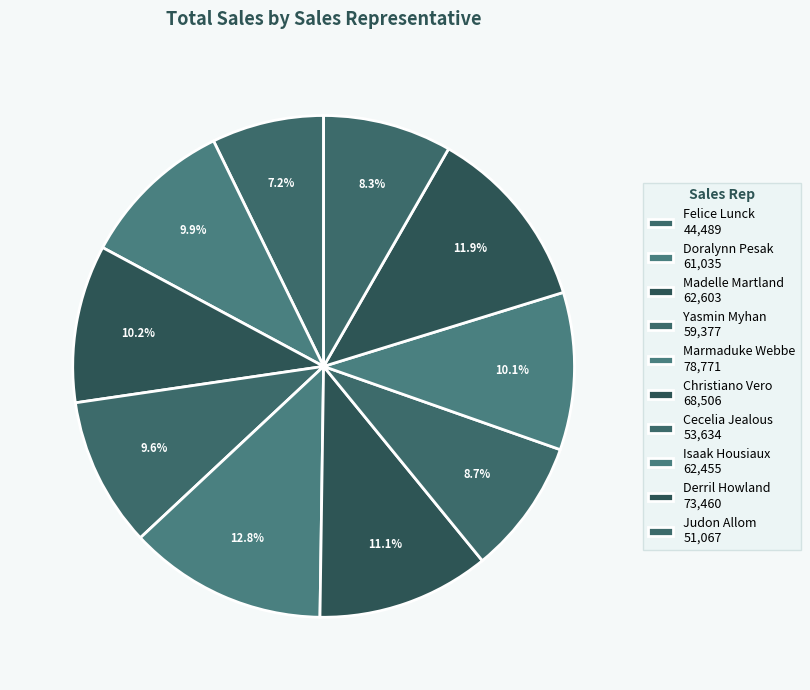

What is the total percentage of Cecelia Jealous and Marmaduke Webbe?

21.5%